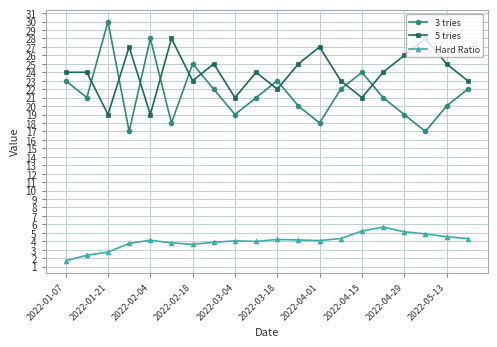

How many times do 5 tries and 3 tries cross each other?

10